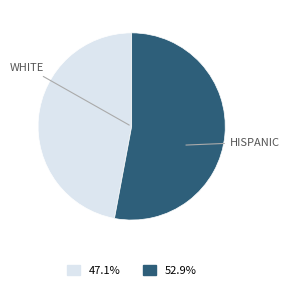

Is there a majority slice in this chart?

Yes